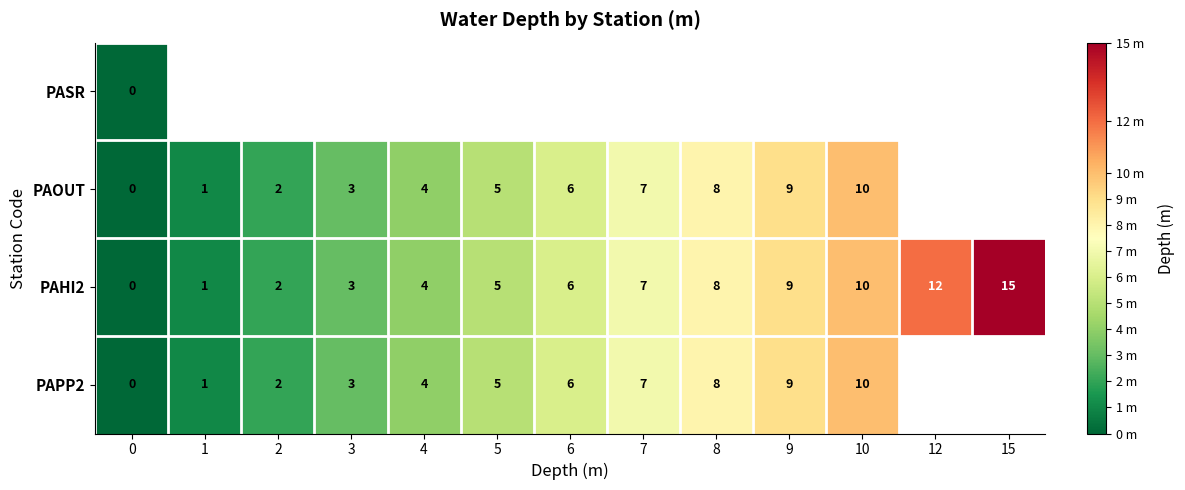

The value of PAPP2 at 5 is 8. True or false?

False